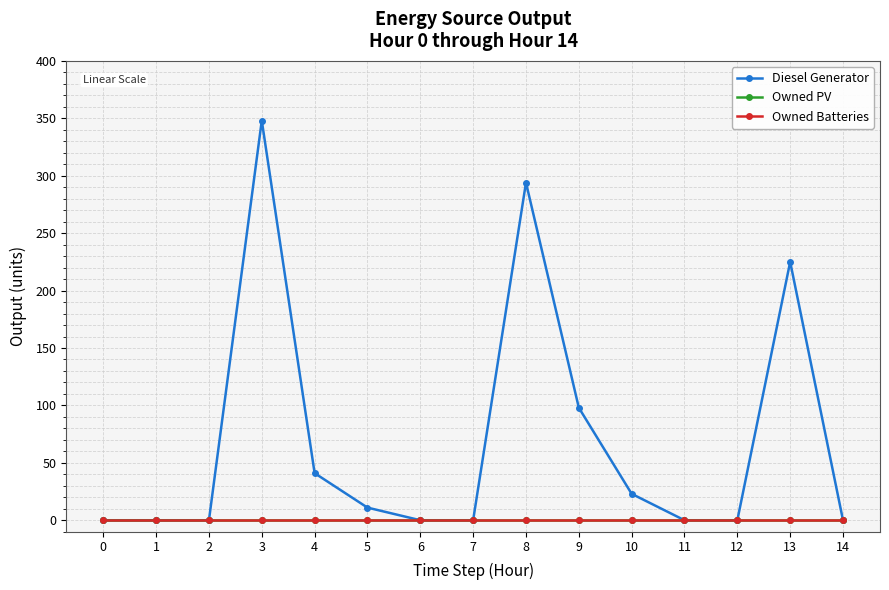

The value of Diesel Generator at 10 is 23. True or false?

True